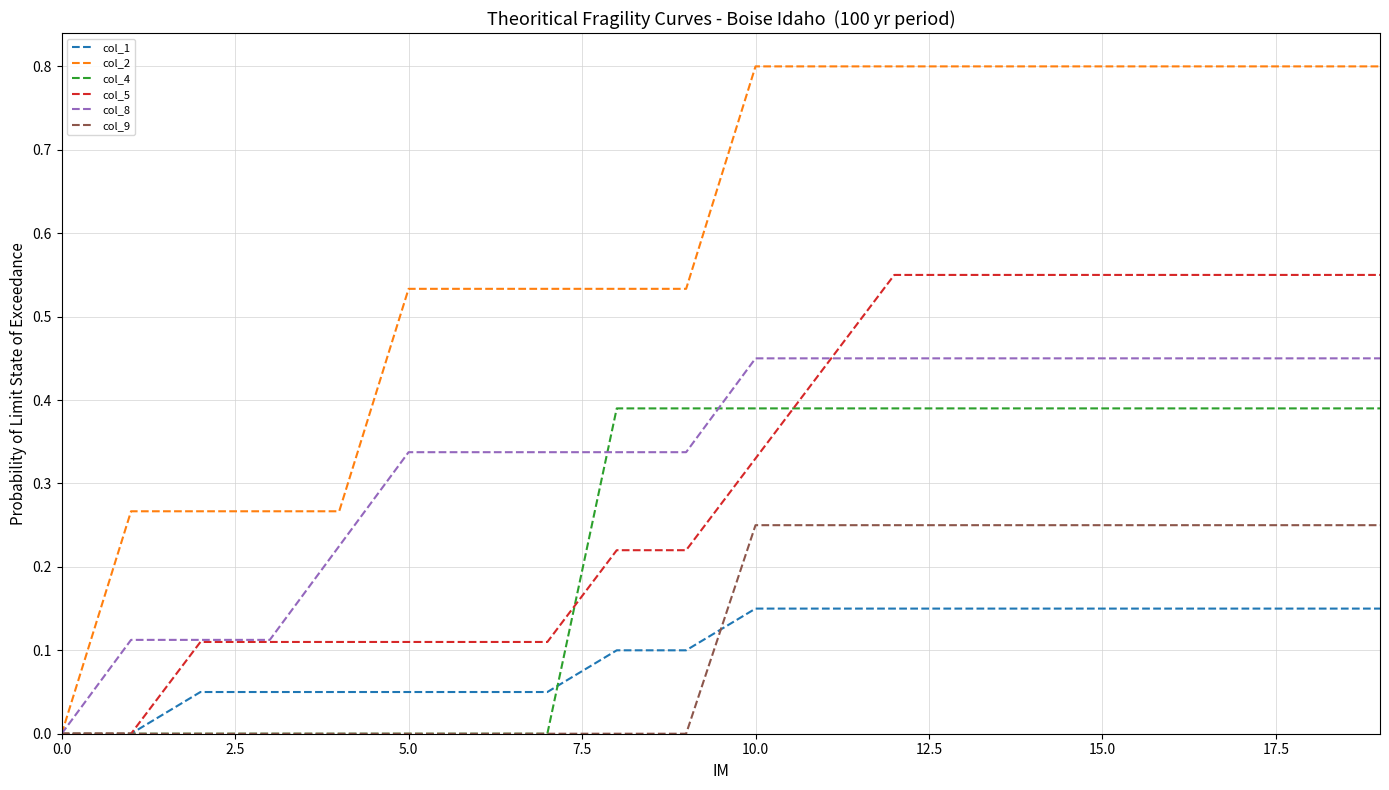

List the series in order of their peak value, highest first.

col_2, col_5, col_8, col_4, col_9, col_1